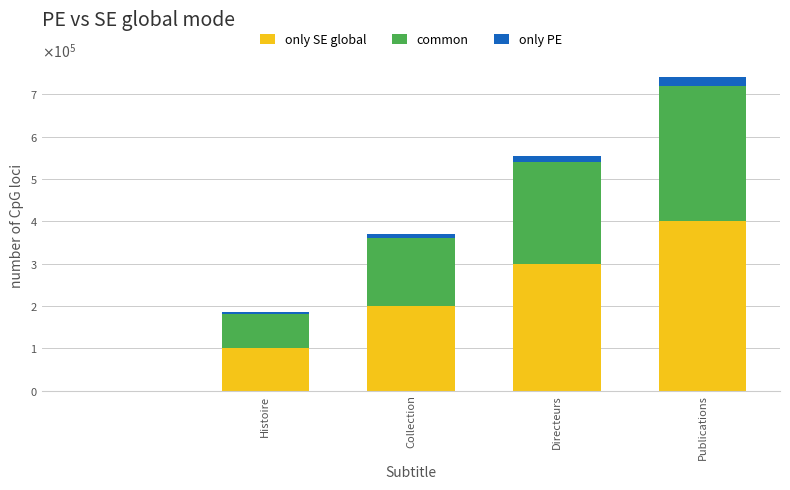

Which series has the largest range (max minus min)?

only SE global